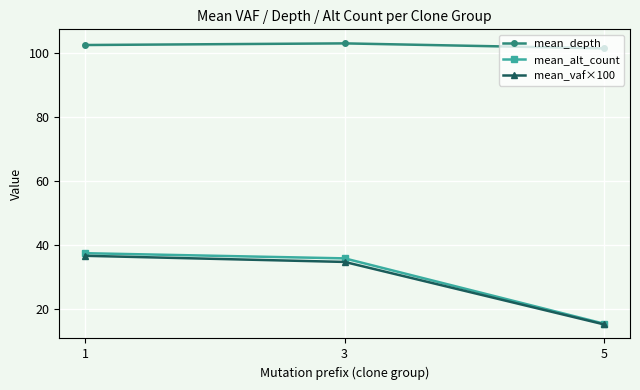

What is the sum of the mean_depth values at 5 and 3?

204.2